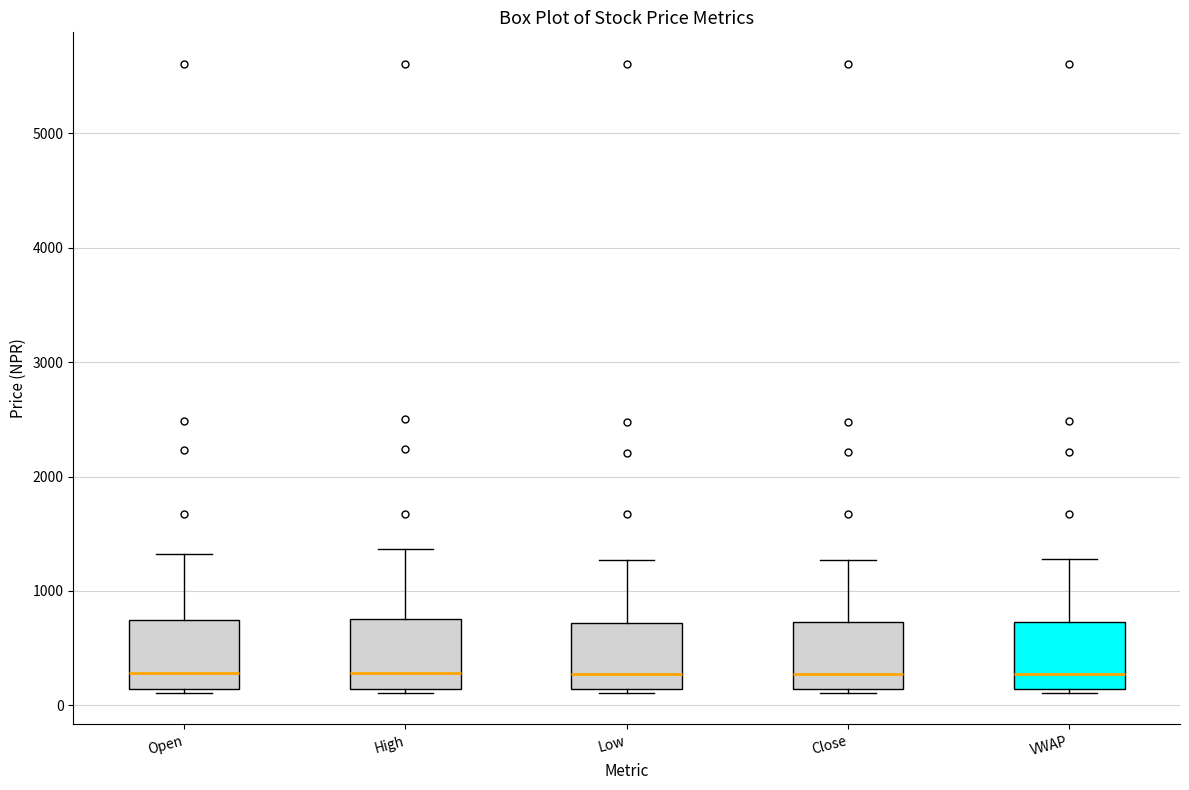

Reading left to right, transcribe this box plot: for each box, give where its median line is, the range the box spans, and where its two whiskers end, as read against the y-axis. The values are not printed on the chart, so give them approximately, as read against the axis.

Open: median 300, box 100 to 700, whiskers 100 (just below the box's lower edge) to 1300
High: median 300, box 100 to 800, whiskers 100 (just below the box's lower edge) to 1400
Low: median 300, box 100 to 700, whiskers 100 (just below the box's lower edge) to 1300
Close: median 300, box 100 to 700, whiskers 100 (just below the box's lower edge) to 1300
VWAP: median 300, box 100 to 700, whiskers 100 (just below the box's lower edge) to 1300